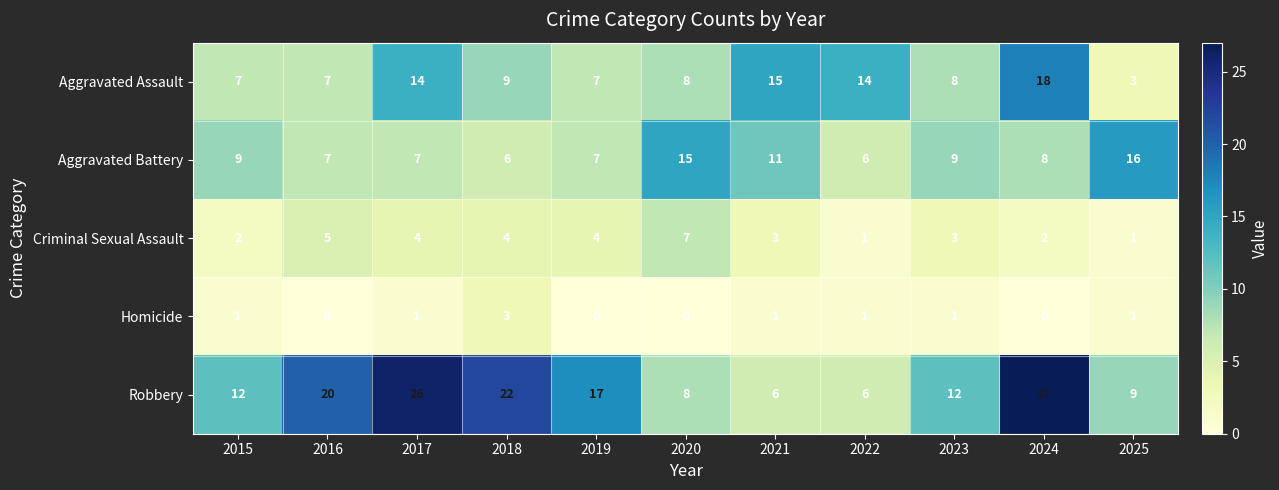

What is the total value across all series at 2020?

38